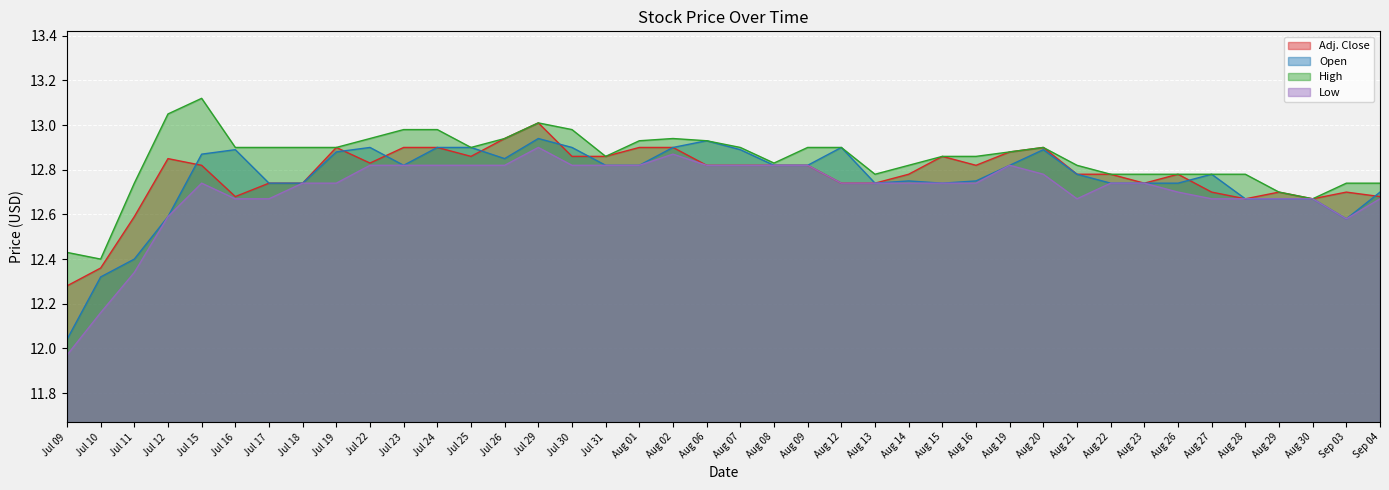

True or false: Adj. Close has a value of 8.2 at Aug 21.

False